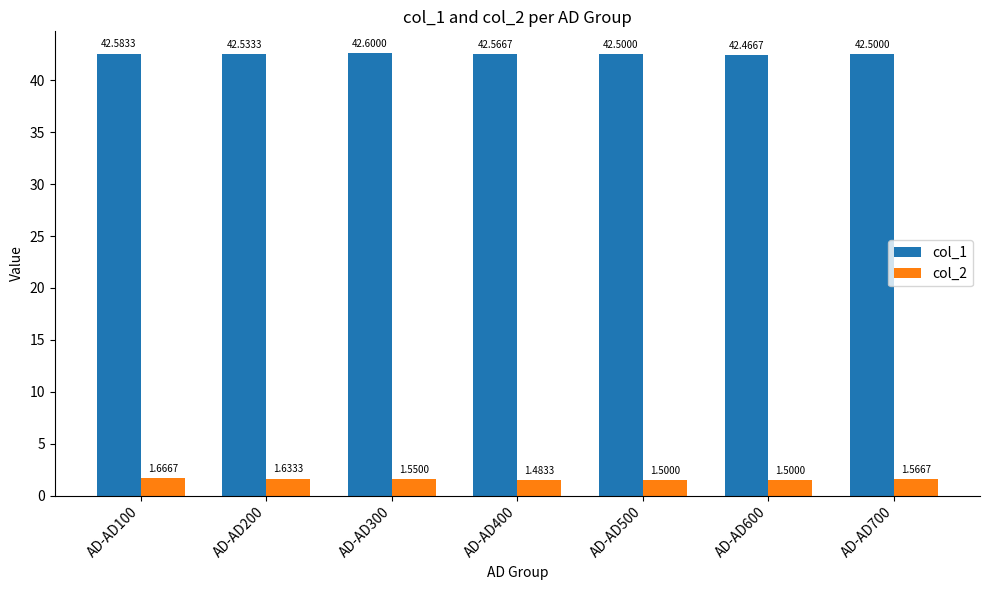

At which label is col_2 closest to 1?

AD-AD400